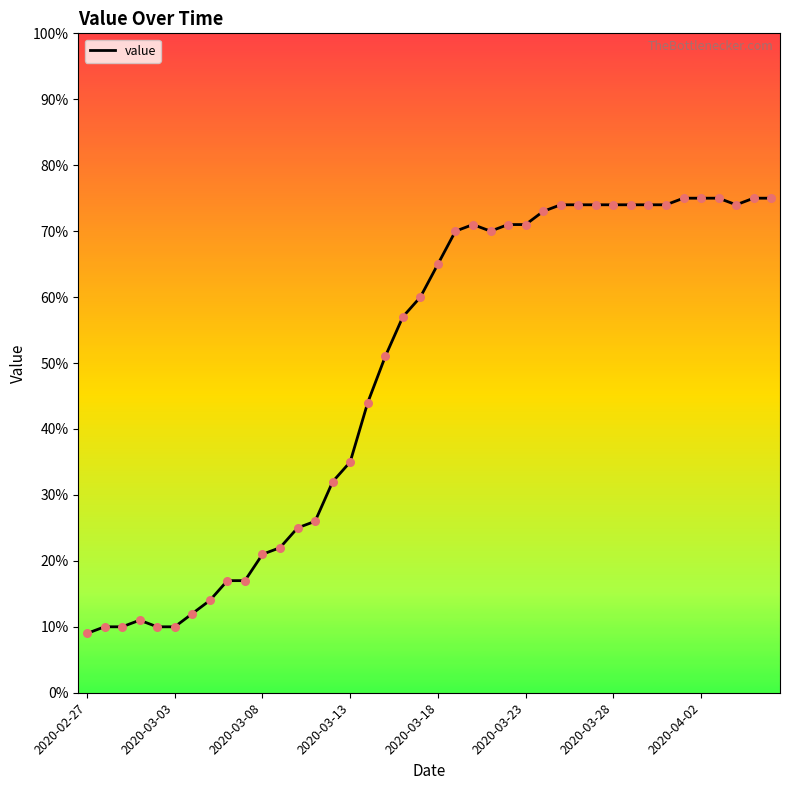

What is the difference between the maximum and minimum values?

66